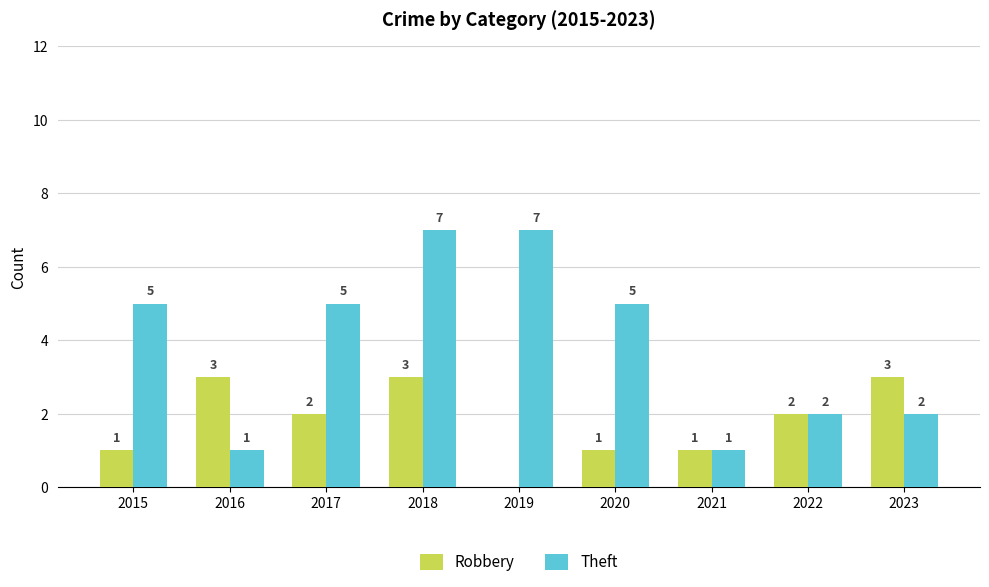

What is the average value of the Robbery series?

2